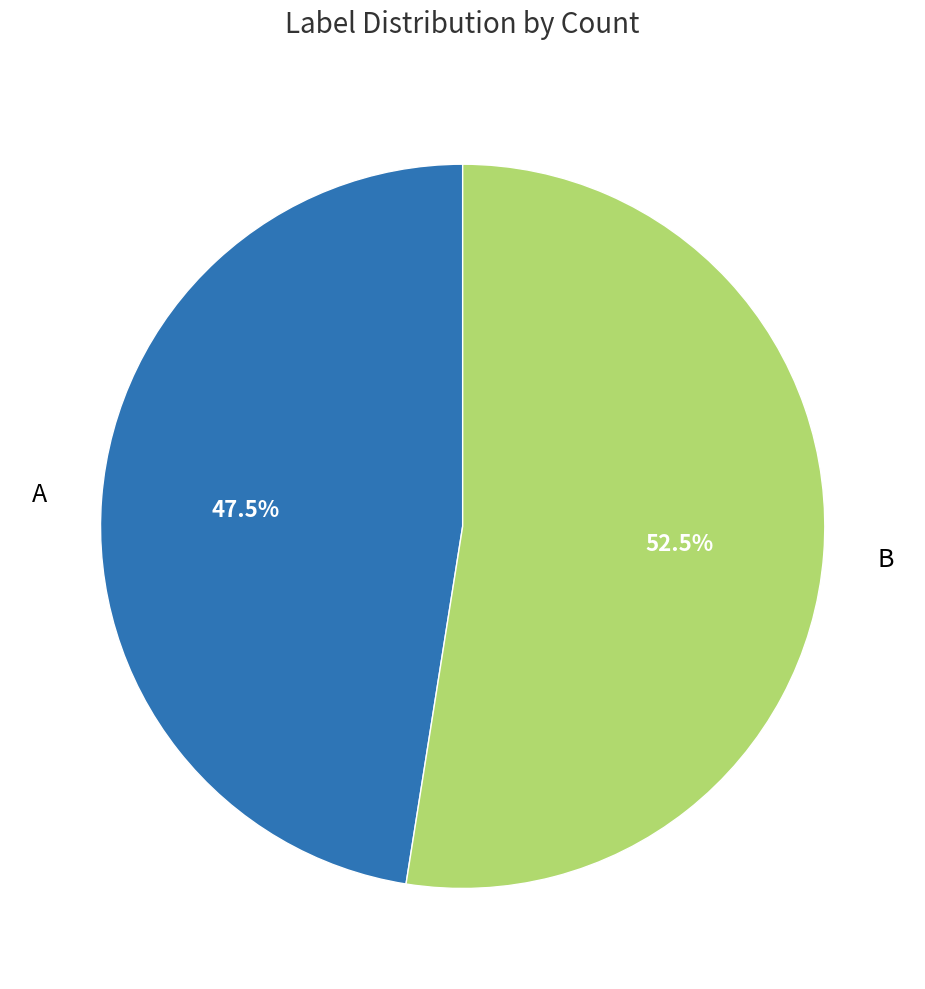

How many slices are in this pie chart?

2